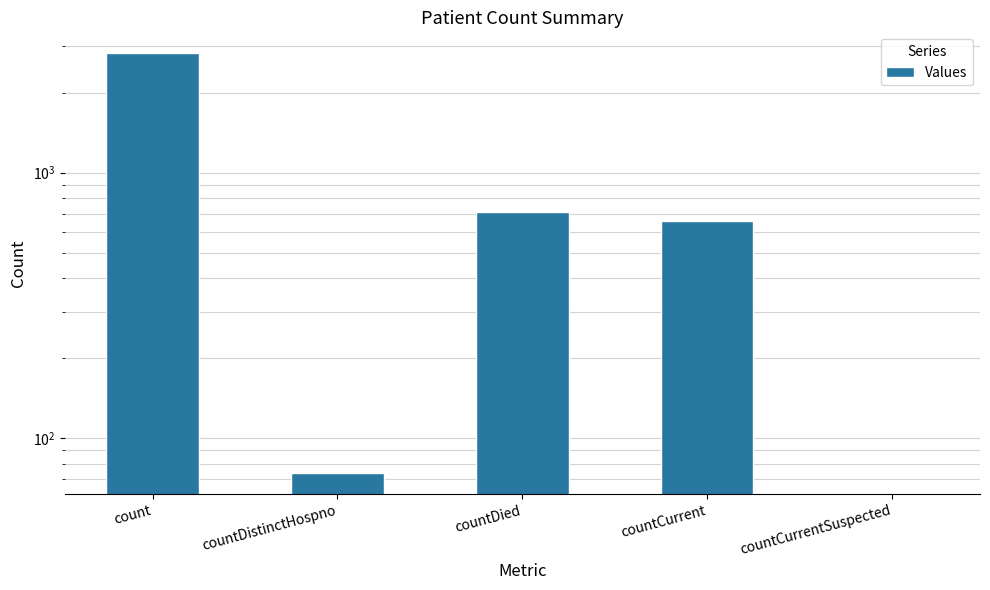

List the labels in order of value, largest first.

count, countDied, countCurrent, countDistinctHospno, countCurrentSuspected